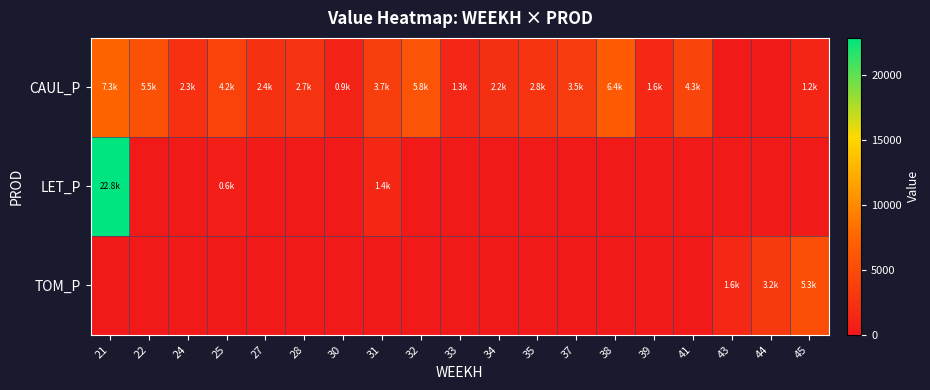

Reading left to right, transcribe all the data shown in this chart.

CAUL_P: 21=7327.8	22=5536.4	24=2332.6	25=4209.3	27=2441.4	28=2655.5	30=913.0	31=3670.4	32=5845.1	33=1304.3	34=2156.6	35=2808.1	37=3474.6	38=6448.1	39=1595.3	41=4305.8	43=0.0	44=0.0	45=1216.3
LET_P: 21=22826.1	22=0.0	24=0.0	25=565.3	27=0.0	28=0.0	30=0.0	31=1417.1	32=0.0	33=0.0	34=0.0	35=0.0	37=0.0	38=0.0	39=0.0	41=0.0	43=0.0	44=0.0	45=0.0
TOM_P: 21=0.0	22=0.0	24=0.0	25=0.0	27=0.0	28=0.0	30=0.0	31=0.0	32=0.0	33=0.0	34=0.0	35=0.0	37=0.0	38=0.0	39=0.0	41=0.0	43=1584.8	44=3169.7	45=5343.6